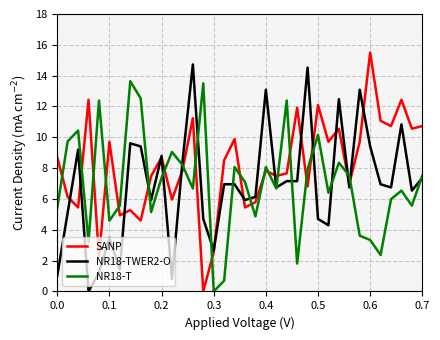

In NR18-T, how many points are higher than both neighbors (excluding endpoints)?

11